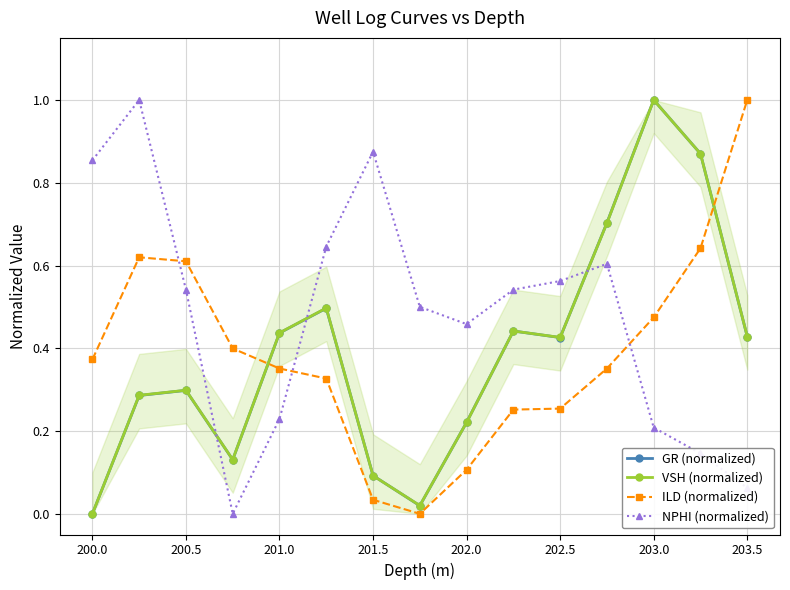

Reading left to right, what are all the values shown in this chart?

GR (normalized): 0.0	0.3	0.3	0.1	0.4	0.5	0.1	0.0	0.2	0.4	0.4	0.7	1.0	0.9	0.4
VSH (normalized): 0.0	0.3	0.3	0.1	0.4	0.5	0.1	0.0	0.2	0.4	0.4	0.7	1.0	0.9	0.4
ILD (normalized): 0.4	0.6	0.6	0.4	0.4	0.3	0.0	0.0	0.1	0.3	0.3	0.4	0.5	0.6	1.0
NPHI (normalized): 0.9	1.0	0.5	0.0	0.2	0.6	0.9	0.5	0.5	0.5	0.6	0.6	0.2	0.1	0.1